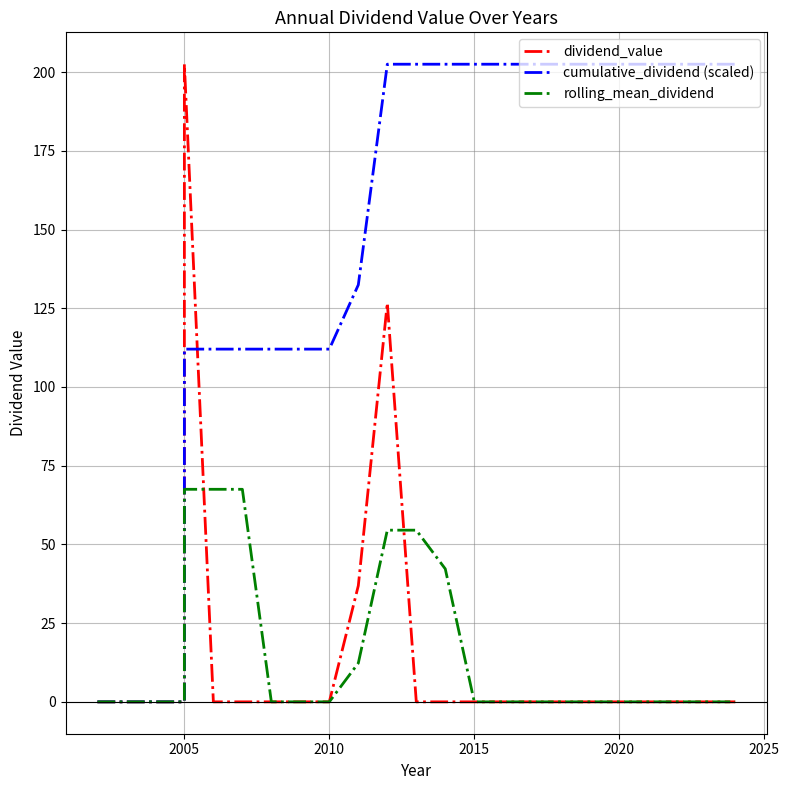

How many lines are shown in the chart?

3